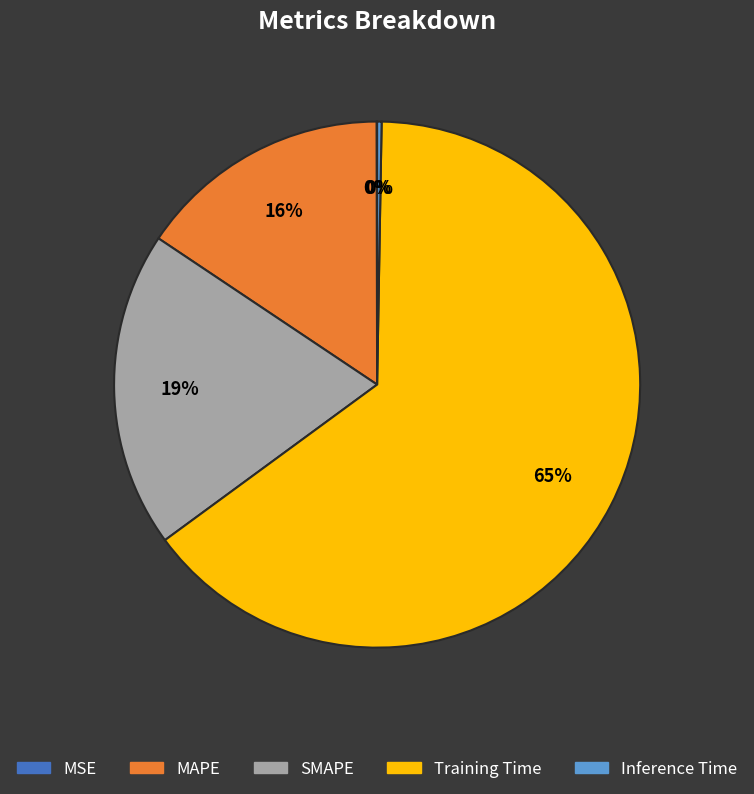

The SMAPE slice represents 27% of the pie. True or false?

False